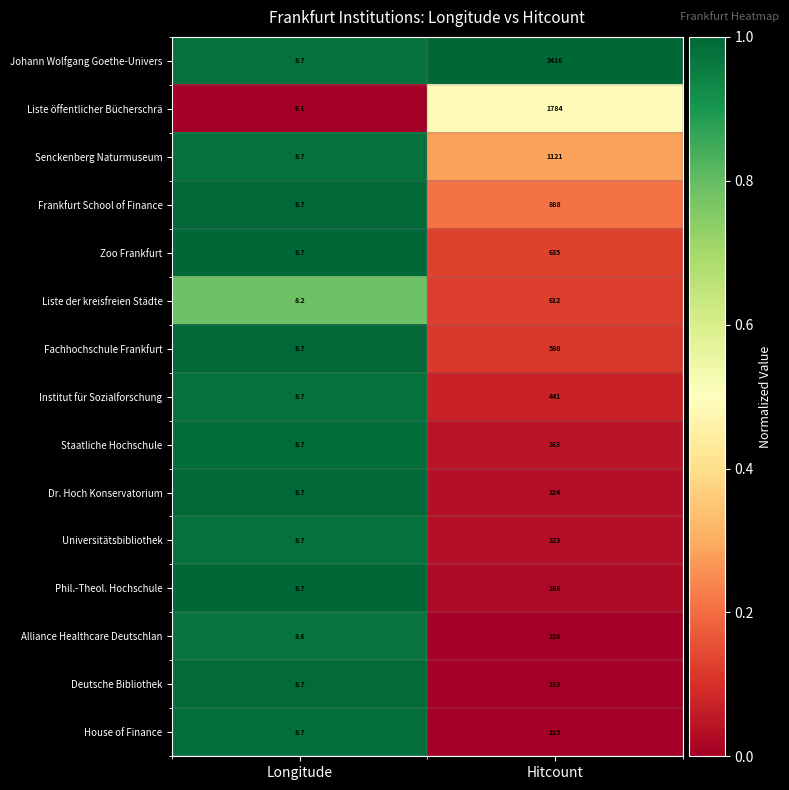

At which category does the chart reach its peak across all series?

Hitcount